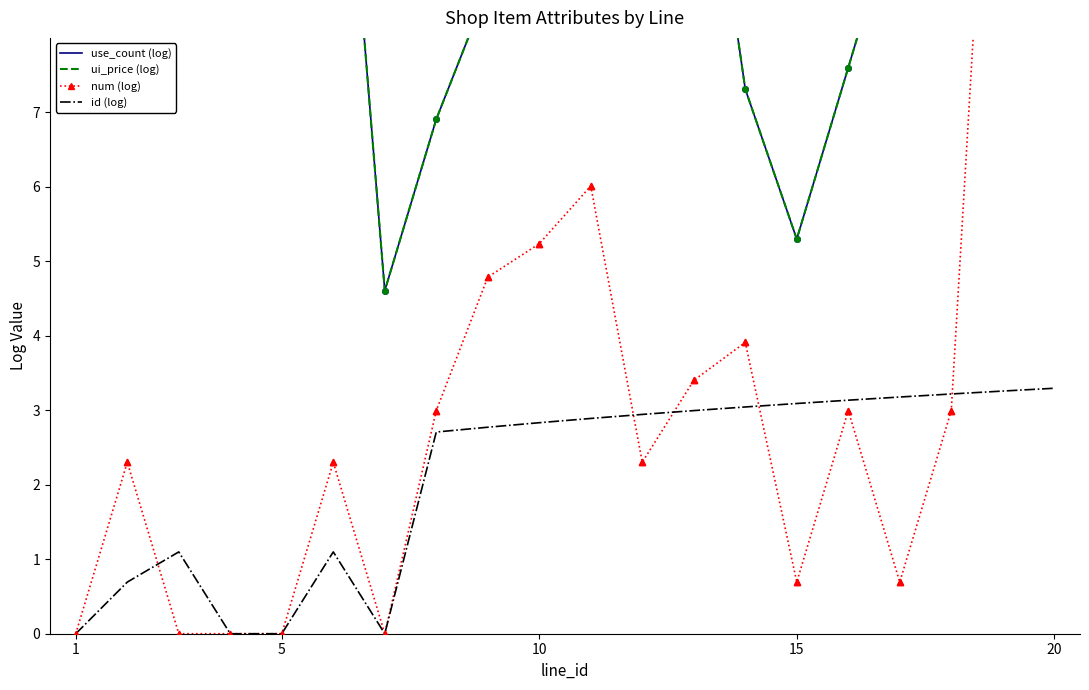

Which series has the widest spread of Y values?

num (log)